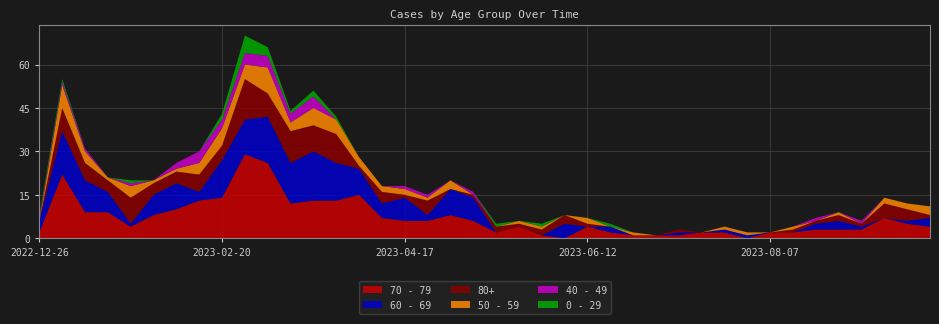

Reading left to right, what are all the values shown in this chart?

70 - 79: 2	22	9	9	4	8	10	13	14	29	26	12	13	13	15	7	6	6	8	6	2	4	1	0	4	2	1	1	1	2	2	0	2	2	3	3	3	7	5	4
60 - 69: 4	15	11	7	1	7	9	3	13	12	16	14	17	13	9	5	8	2	9	8	0	0	0	5	0	2	0	0	1	0	1	1	0	0	2	3	1	0	1	3
80+: 0	8	6	4	9	4	4	6	5	14	8	11	9	10	1	4	1	5	0	1	2	1	2	3	1	0	0	0	1	0	0	0	0	1	1	2	1	5	4	1
50 - 59: 0	8	4	1	4	1	1	4	6	5	9	3	6	5	3	2	2	1	3	0	0	1	1	0	2	0	1	0	0	0	1	1	0	1	0	1	0	2	2	3
40 - 49: 1	1	1	0	1	0	2	4	3	4	4	3	4	0	0	0	1	1	0	1	0	0	0	0	0	0	0	0	0	0	0	0	0	0	1	0	1	0	0	0
0 - 29: 1	1	0	0	1	0	0	0	2	6	3	1	2	1	0	0	0	0	0	0	1	0	1	0	0	1	0	0	0	0	0	0	0	0	0	0	0	0	0	0